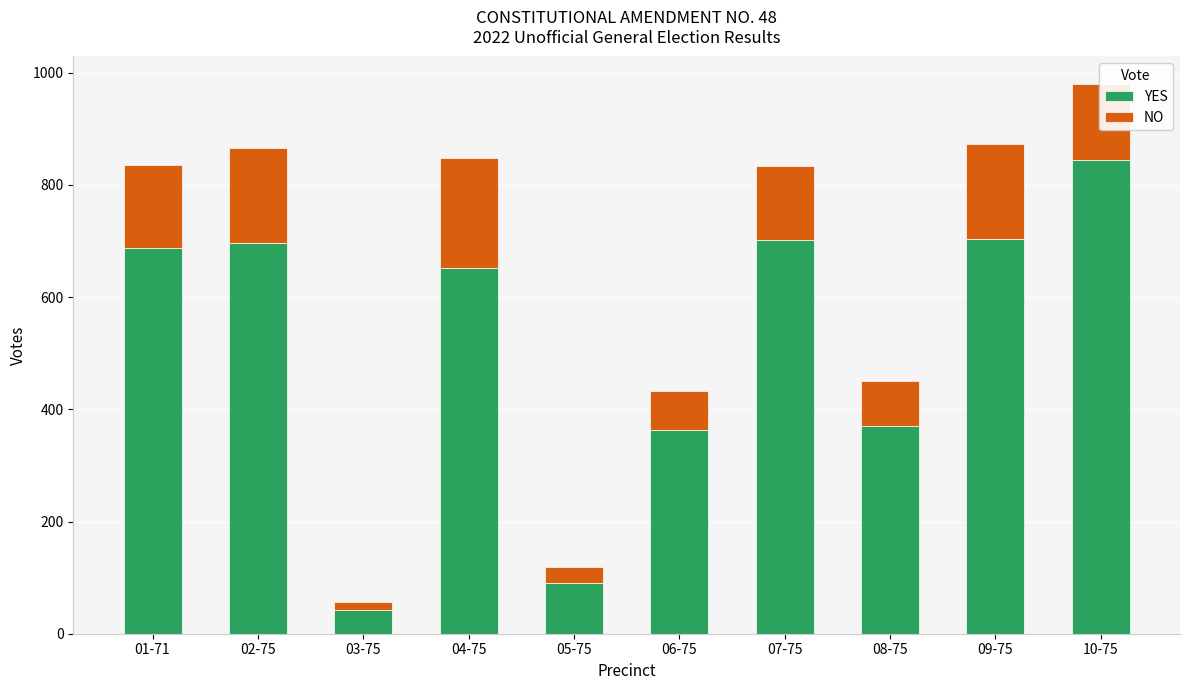

At which category is the sum across all series the highest?

10-75